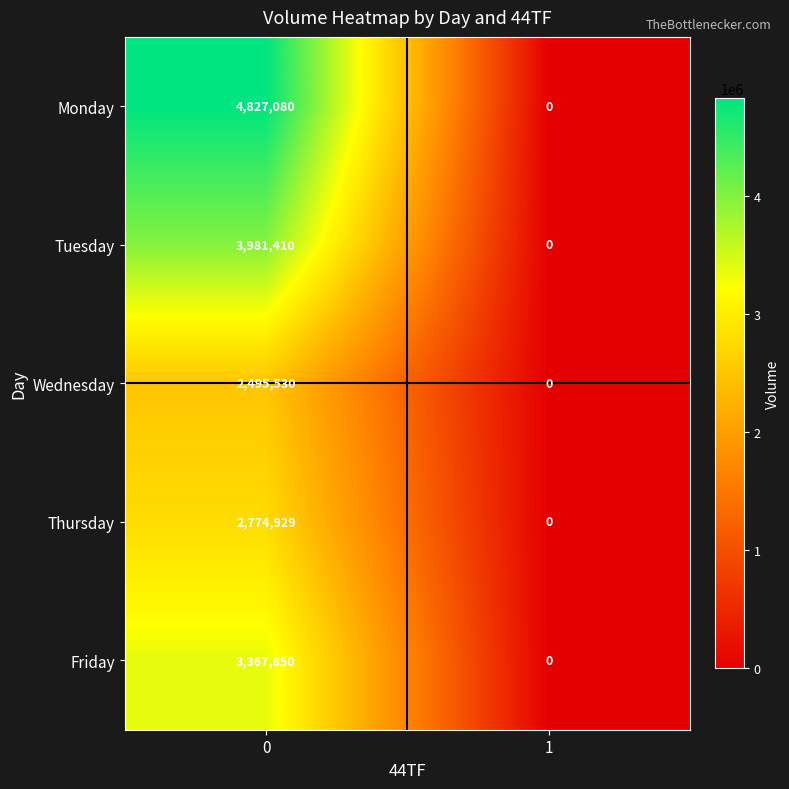

List the series in order of their peak value, highest first.

Monday, Tuesday, Friday, Thursday, Wednesday